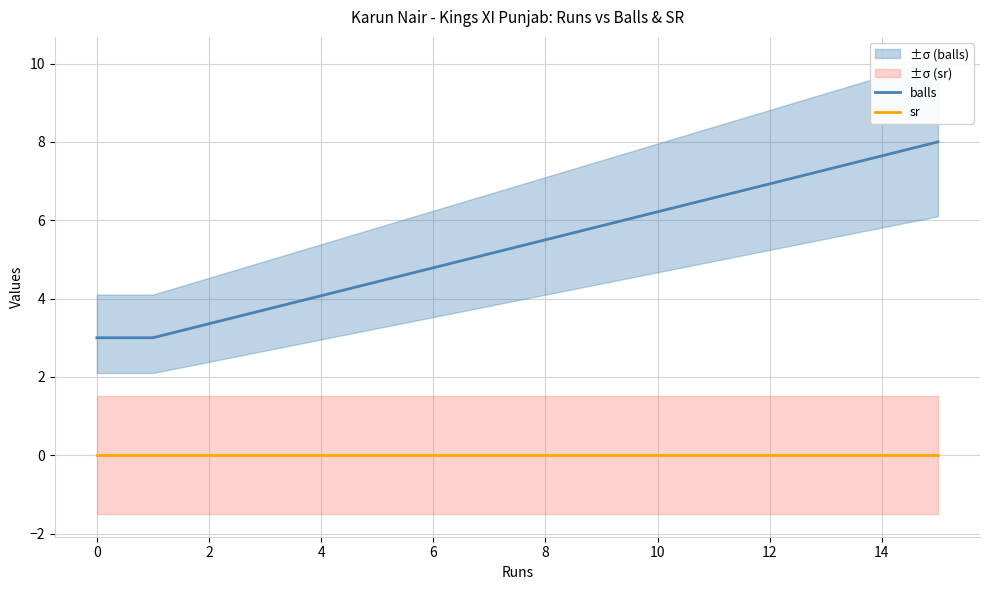

Which has a higher value, 2 or −2?

2